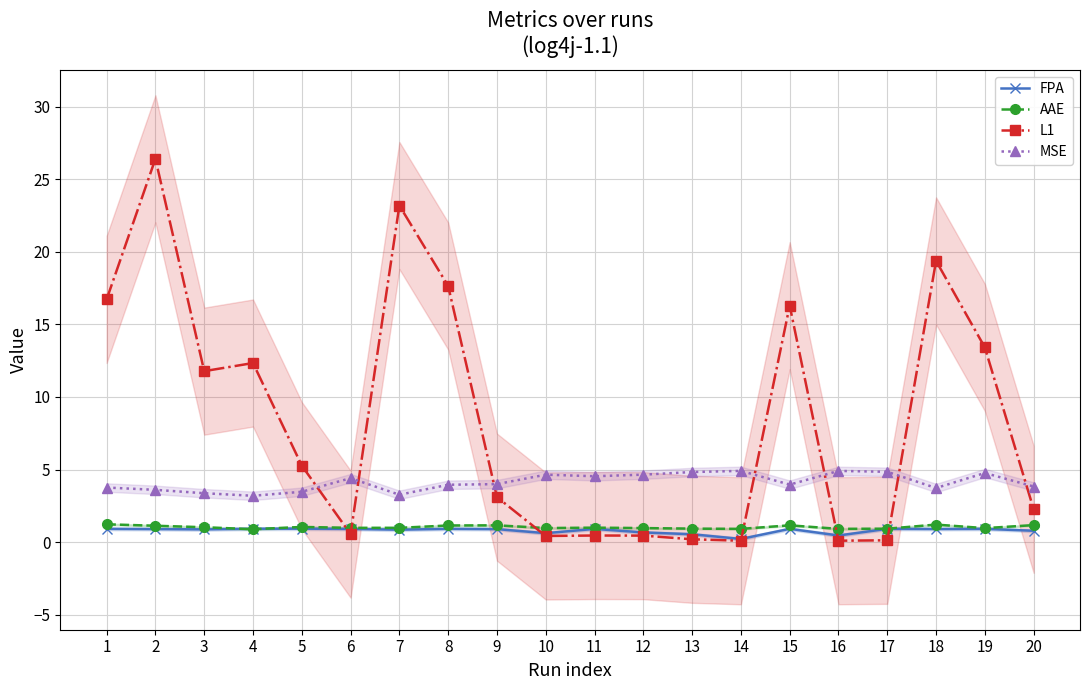

Where do L1 and FPA first cross each other?

5 and 6